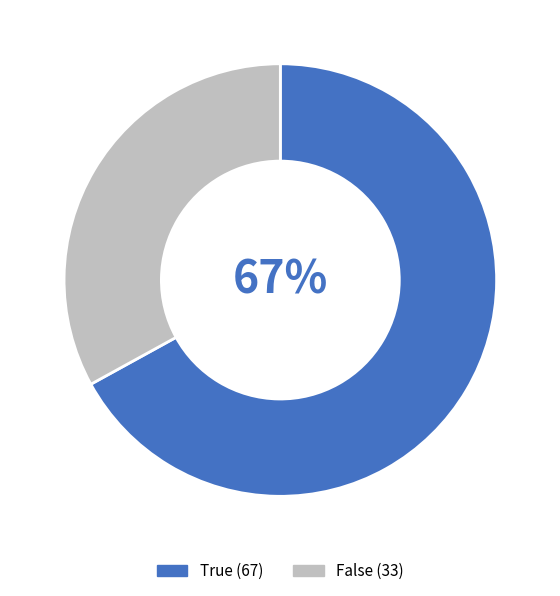

Is the sum of True and False greater than half?

Yes